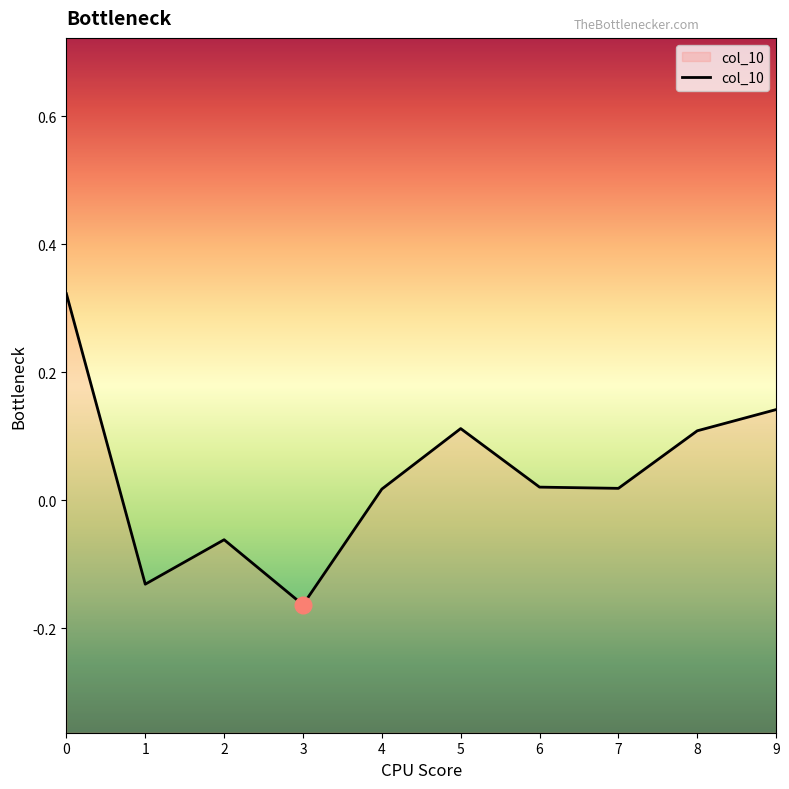

Does the chart have visible grid lines?

No